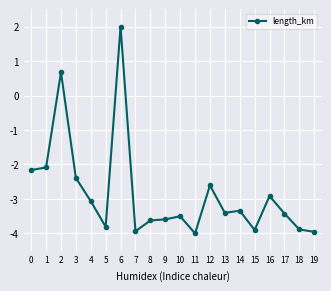

What is the sum of the values at 1 and 14?

-5.4